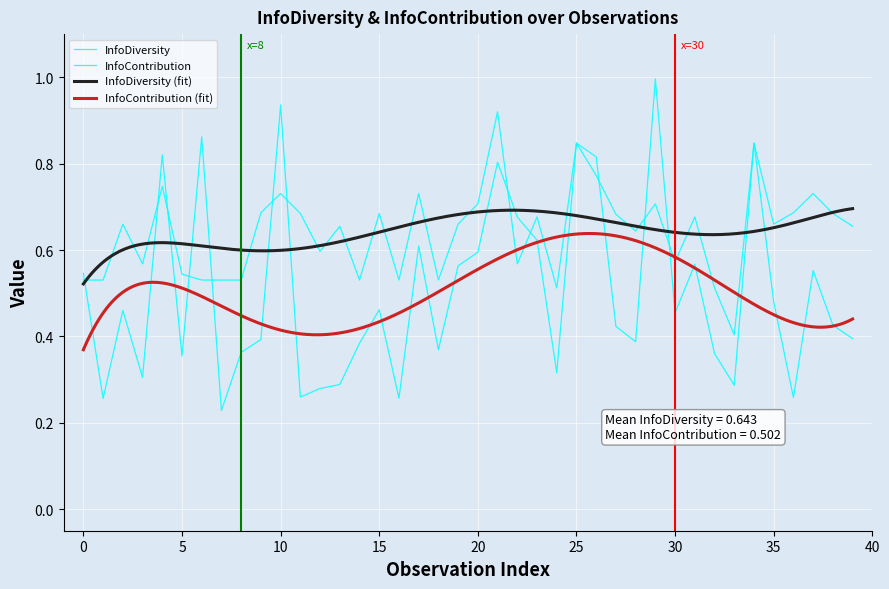

At how many categories does at least one series exceed 0?

40